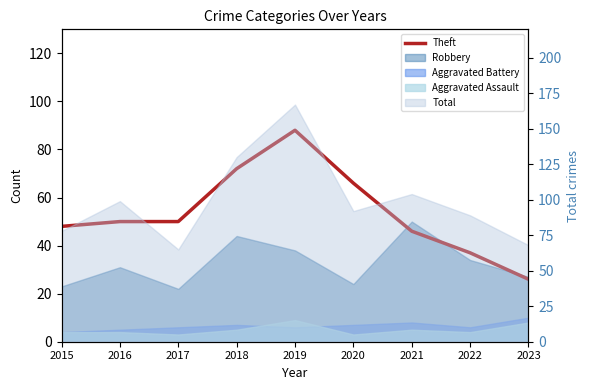

What is the difference between the maximum and second lowest values?

51